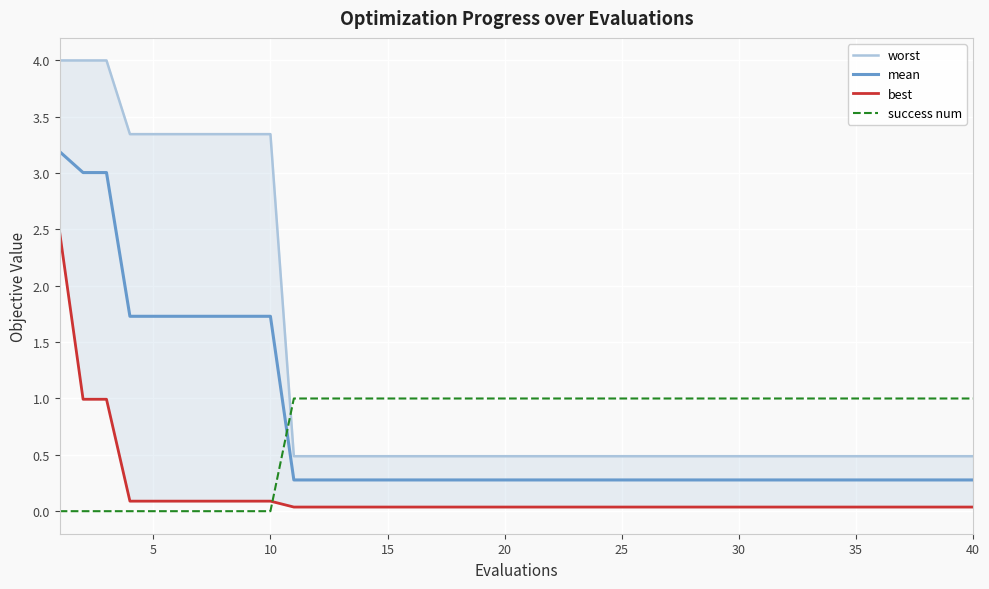

What is the maximum value for mean?

3.2